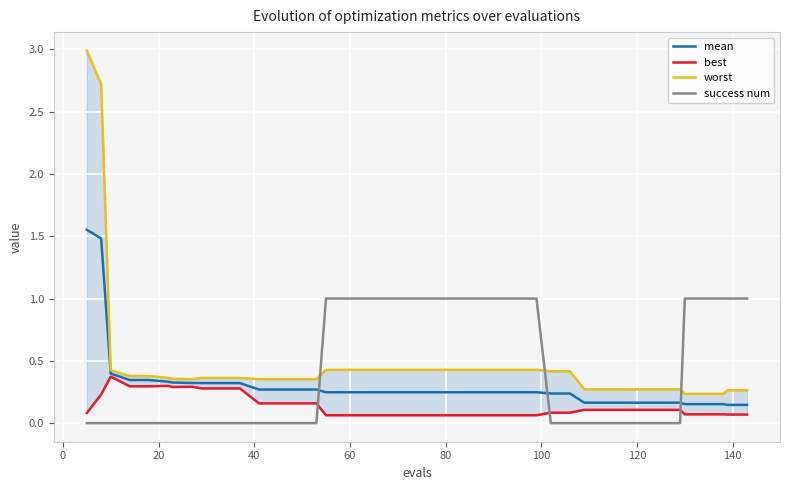

True or false: mean and success num cross at least once.

True